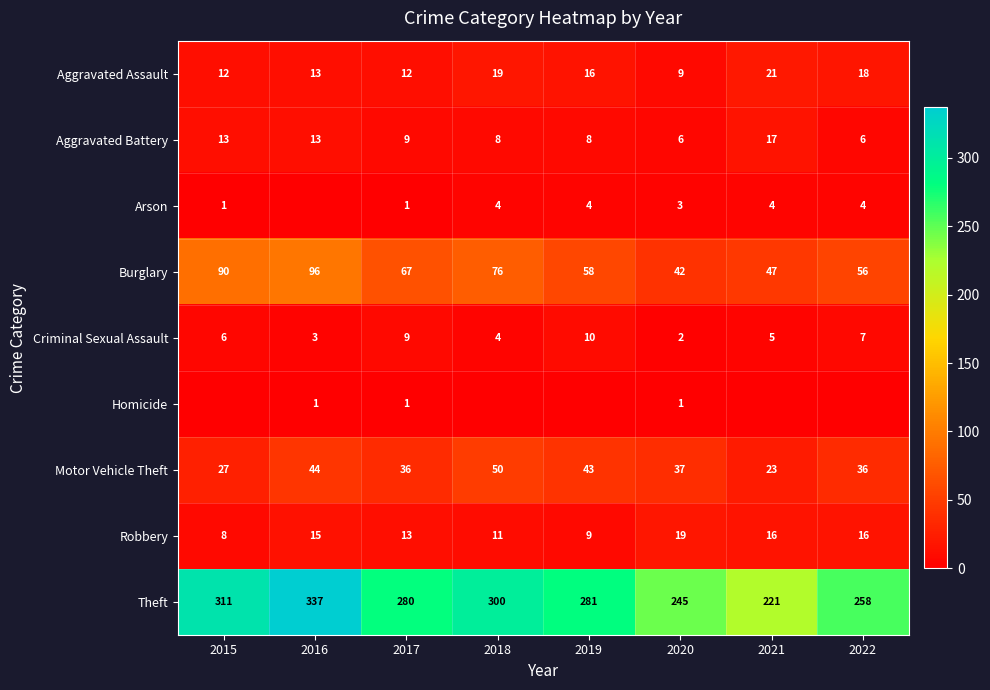

What is the difference between the Arson values at 2017 and 2022?

3